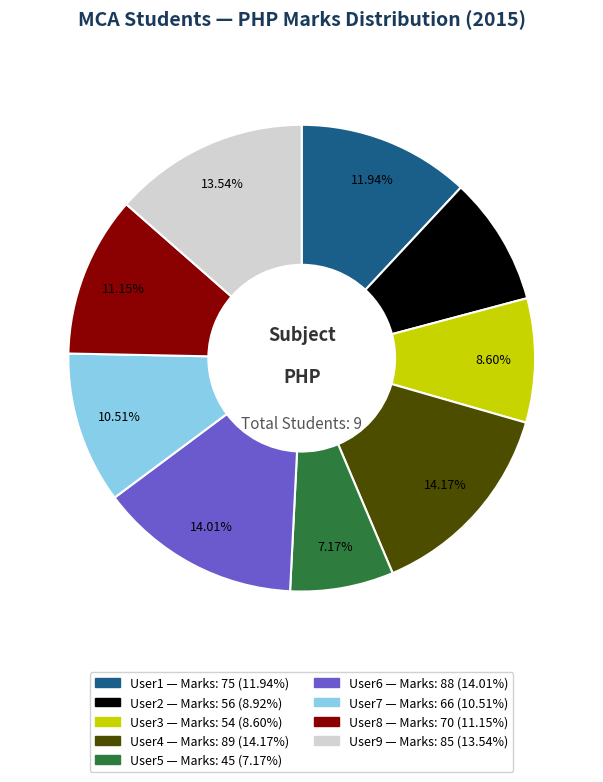

The User9 slice represents 14% of the pie. True or false?

True